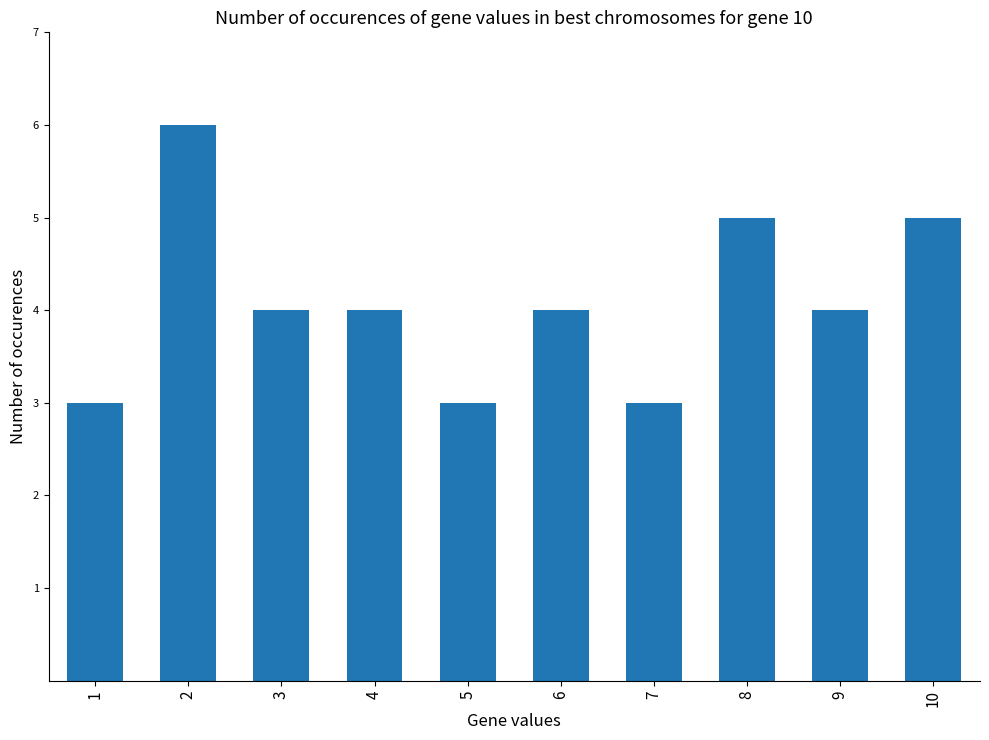

Reading right to left, transcribe all the data shown in this chart.

5	4	5	3	4	3	4	4	6	3